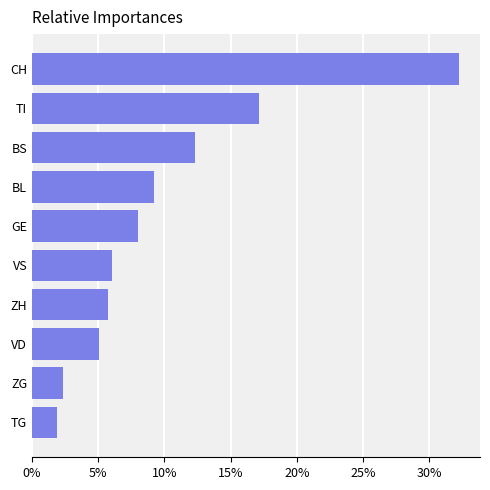

What is the average value?

10.0